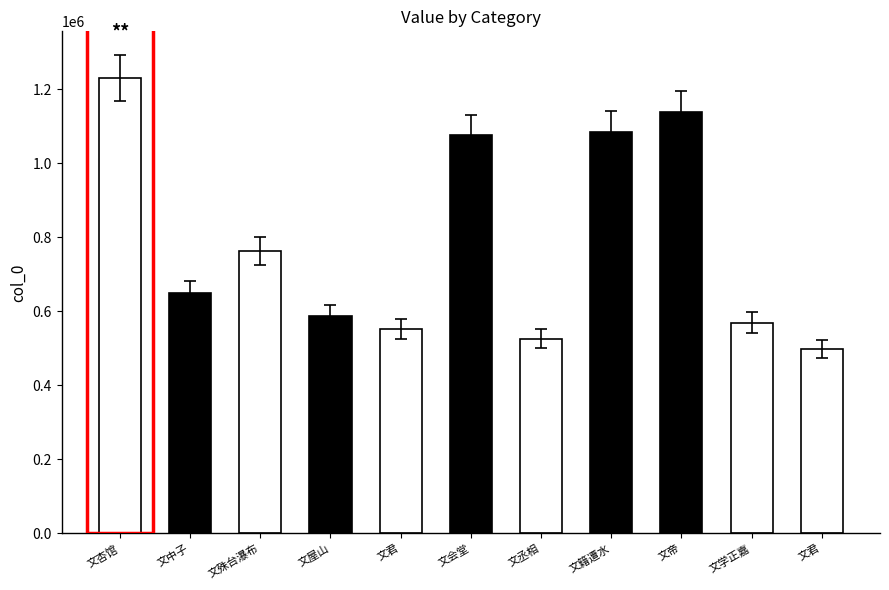

What is the sum of the values at 咏史 其三 文帝 and 桐川三绝 其三 文籍遭水?

2225833